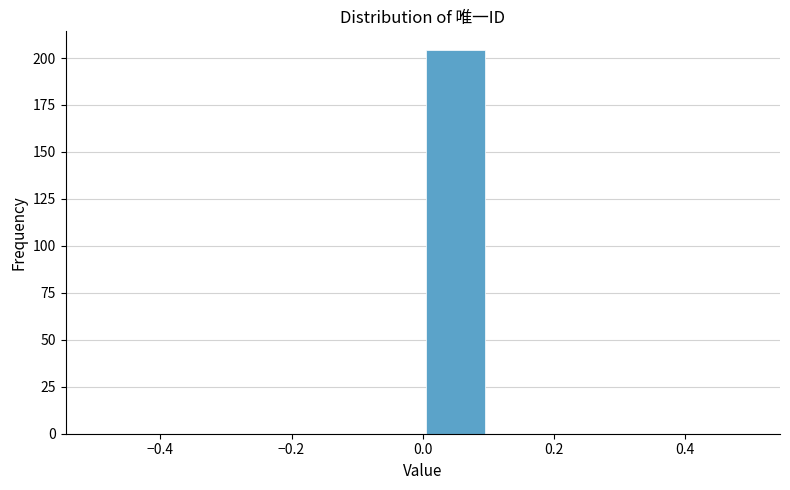

How tall is the bar that spans 0.0 to 0.1 on the x-axis? The values are not printed on the chart, so give them approximately, as read against the axis.

205